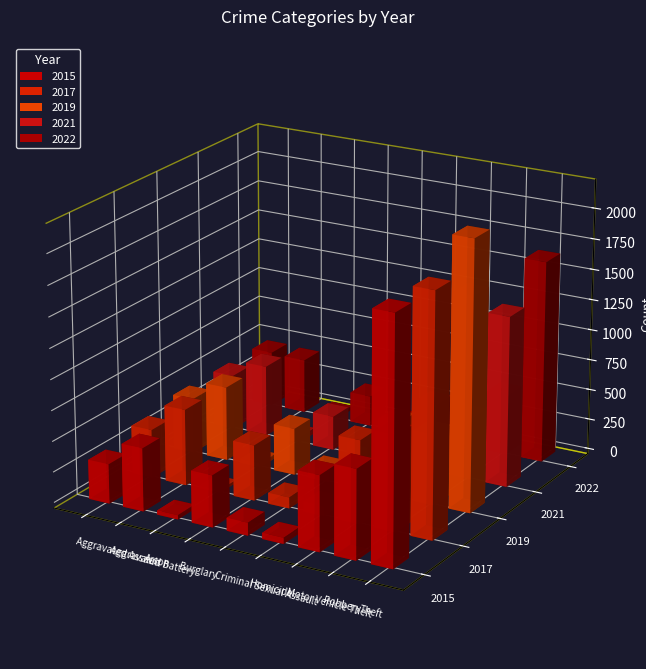

What is the difference between the maximum and minimum values in the 2019 series?

2158